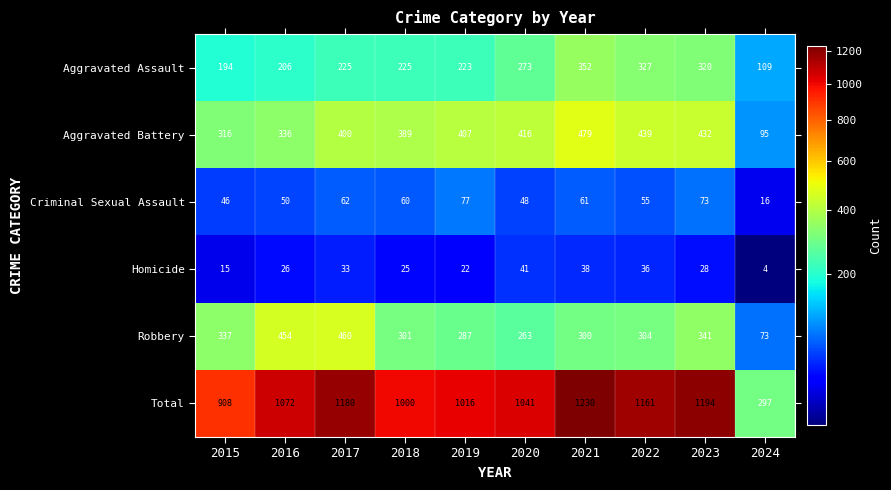

What is the difference between the highest and lowest values at 2017?

1147